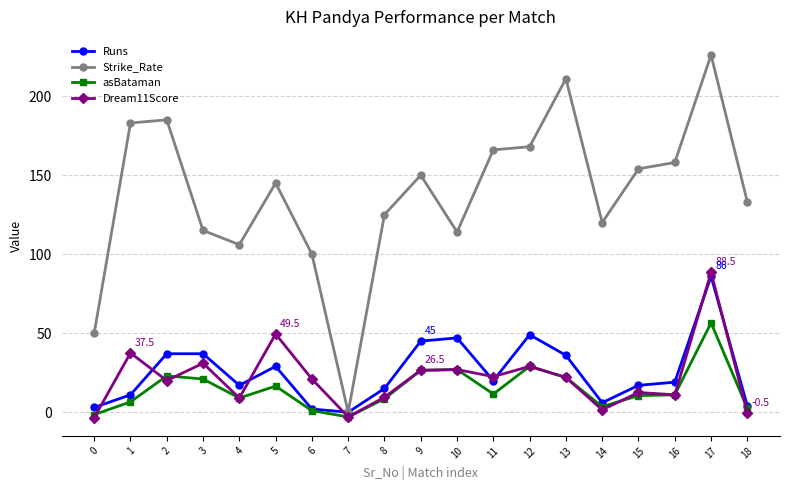

At which category does Strike_Rate reach its first local valley?

4